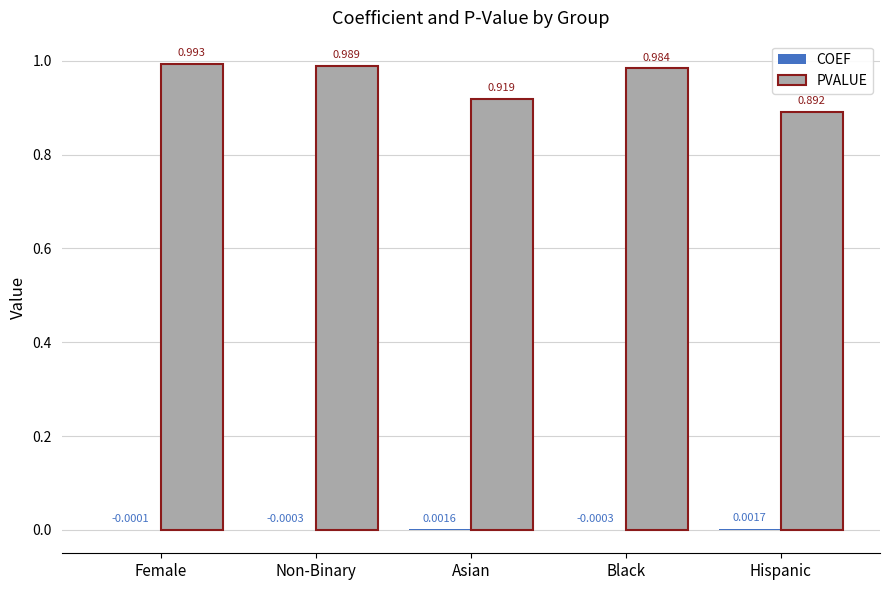

Between Asian and Hispanic, which series saw the biggest shift?

PVALUE